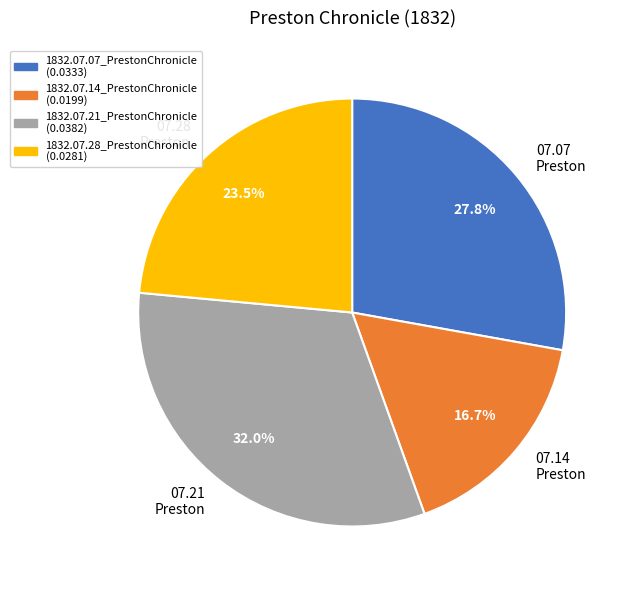

Is there any slice that represents more than half of the pie?

No